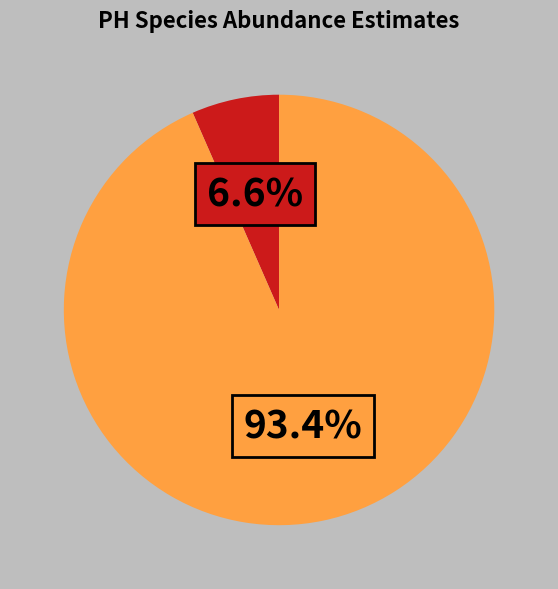

How many slices are in this pie chart?

2